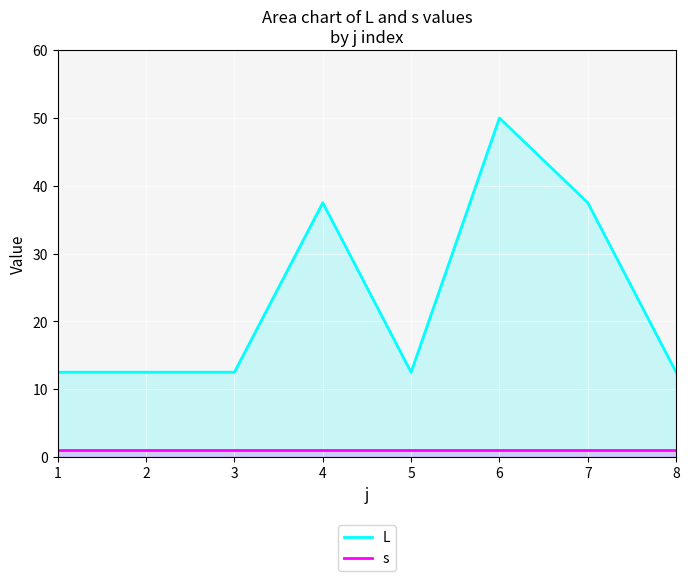

What is the total value across all series at 5?

13.5